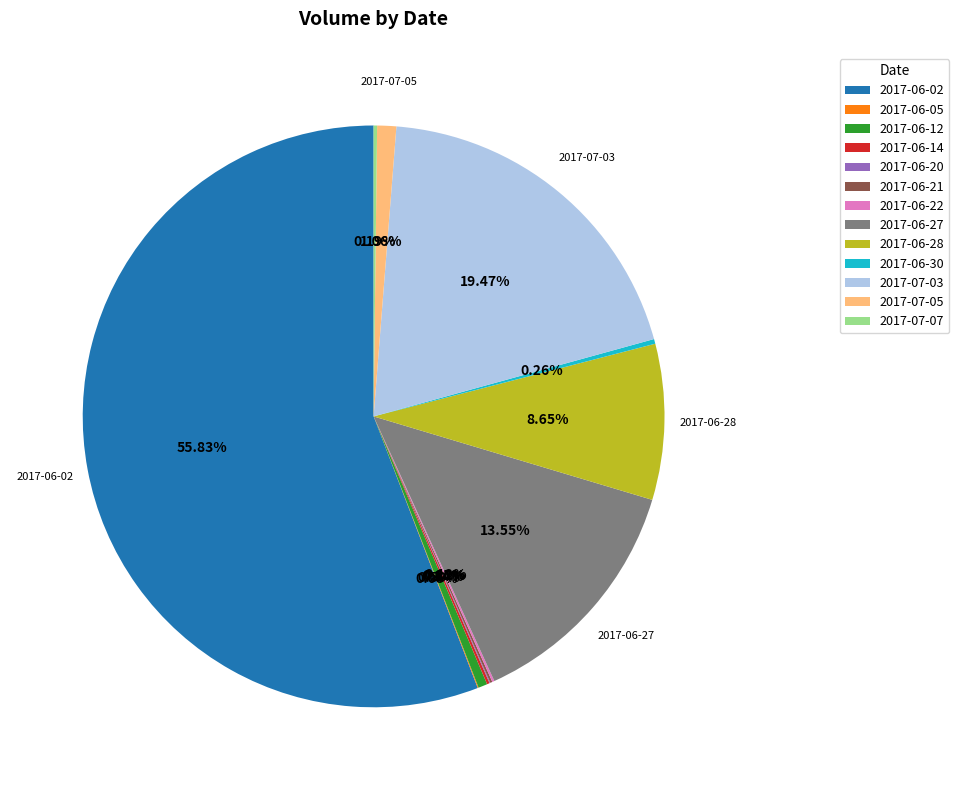

Which slice represents more than half of the pie?

2017-06-02